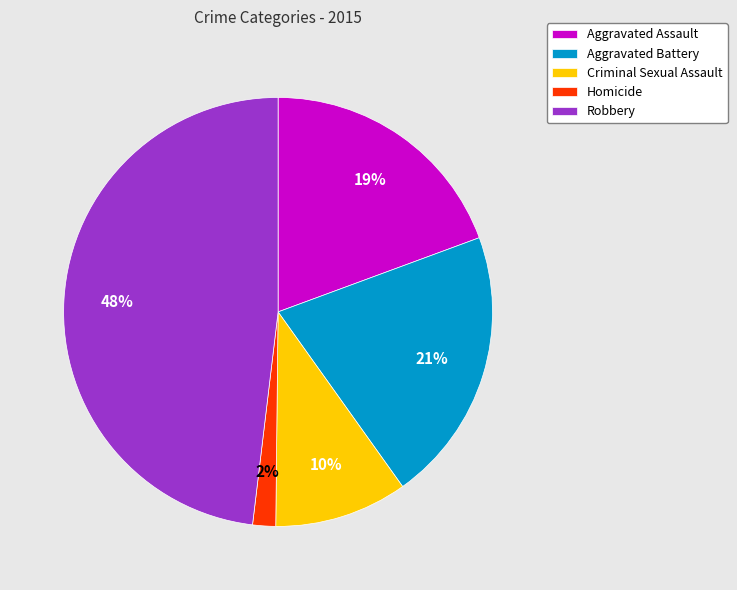

To the nearest percent, what portion does Aggravated Battery represent?

21%